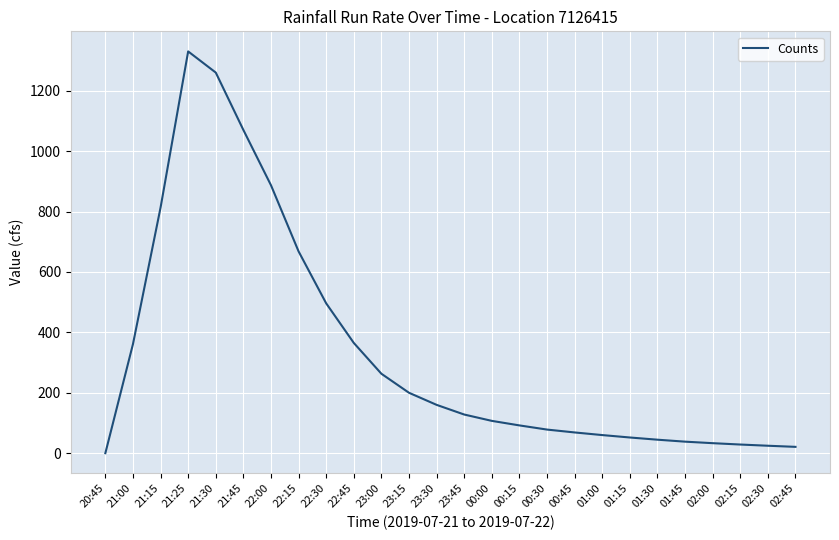

True or false: the data shows 60.0 at 01:00.

True